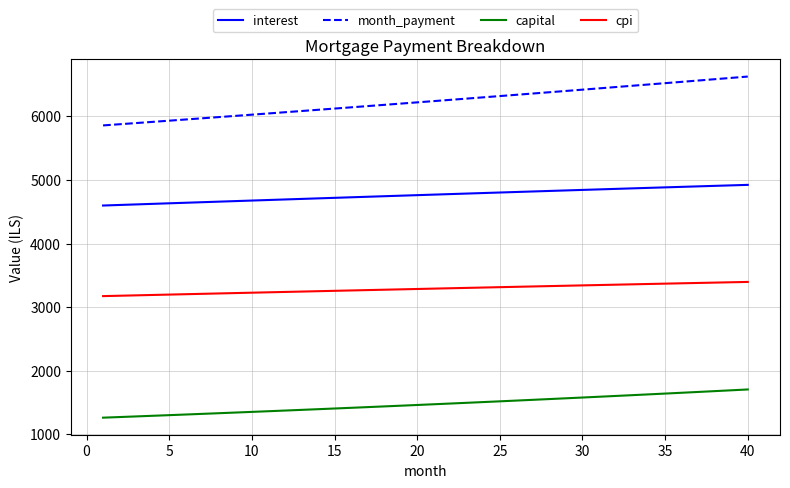

Which series has the largest range (max minus min)?

month_payment